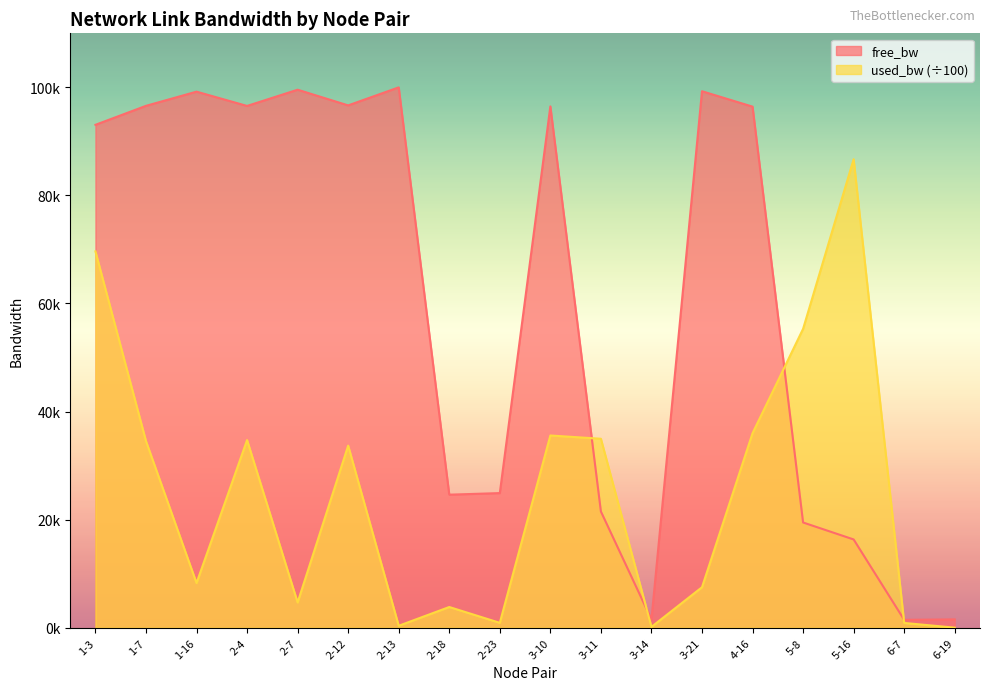

What are all the series names shown in the legend?

free_bw, used_bw (÷100)